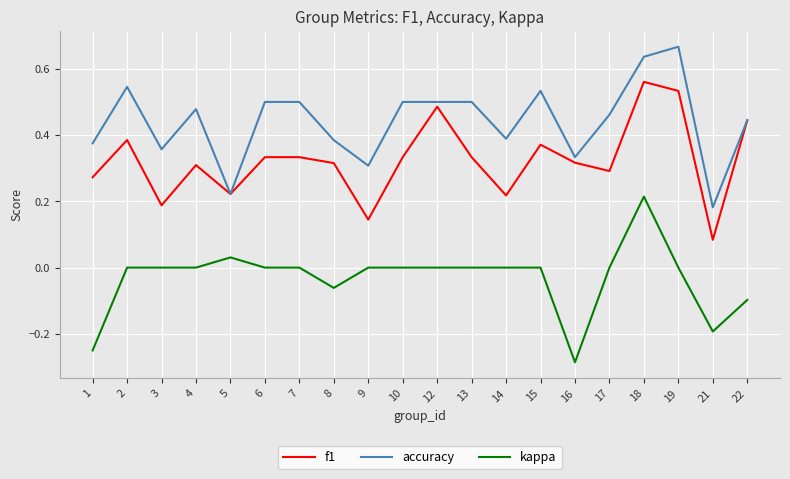

Which label corresponds to the largest value in the chart?

19